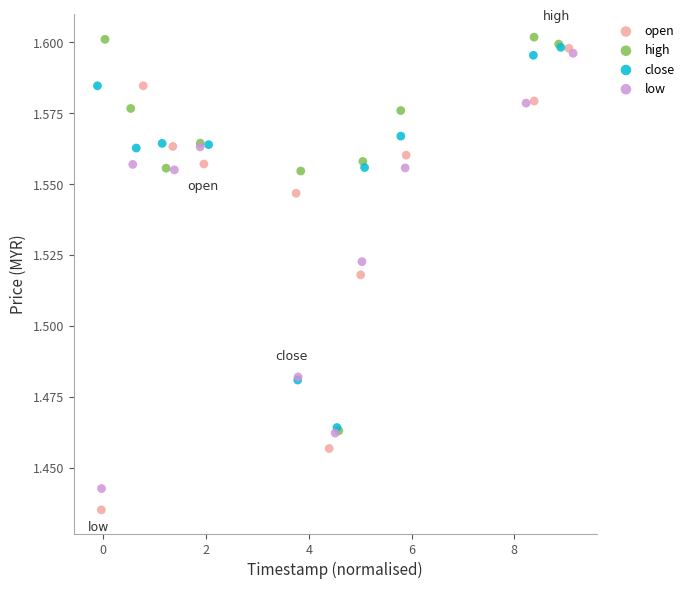

Which series reaches the minimum Y coordinate?

open